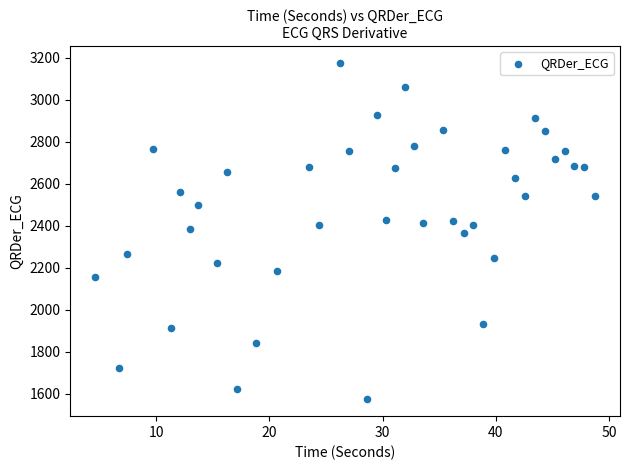

What is the range of X values (max minus min)?

44.2